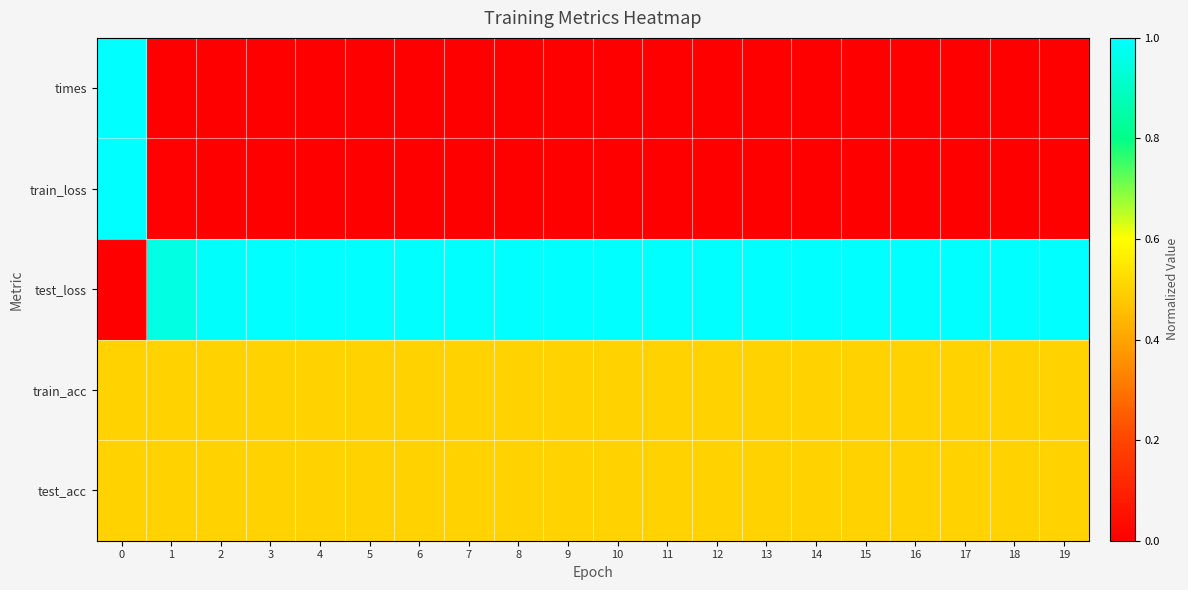

Which series has the largest range (max minus min)?

times